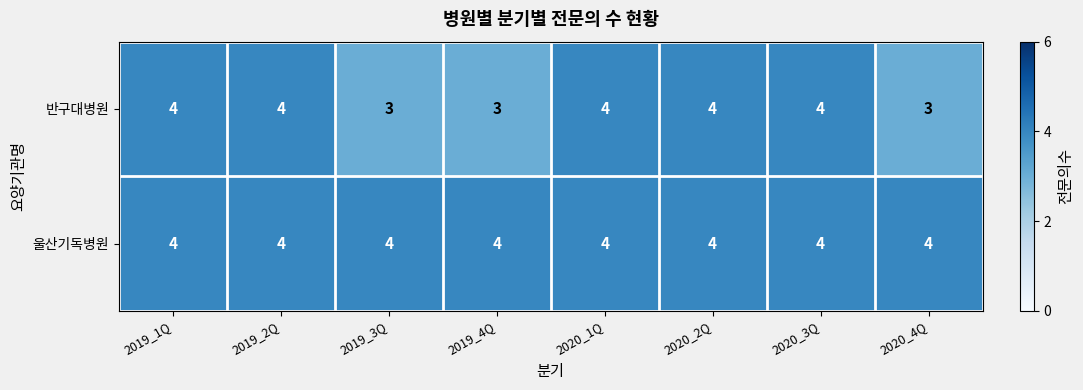

Is it true that 반구대병원 equals 3 at 2019_4Q?

True